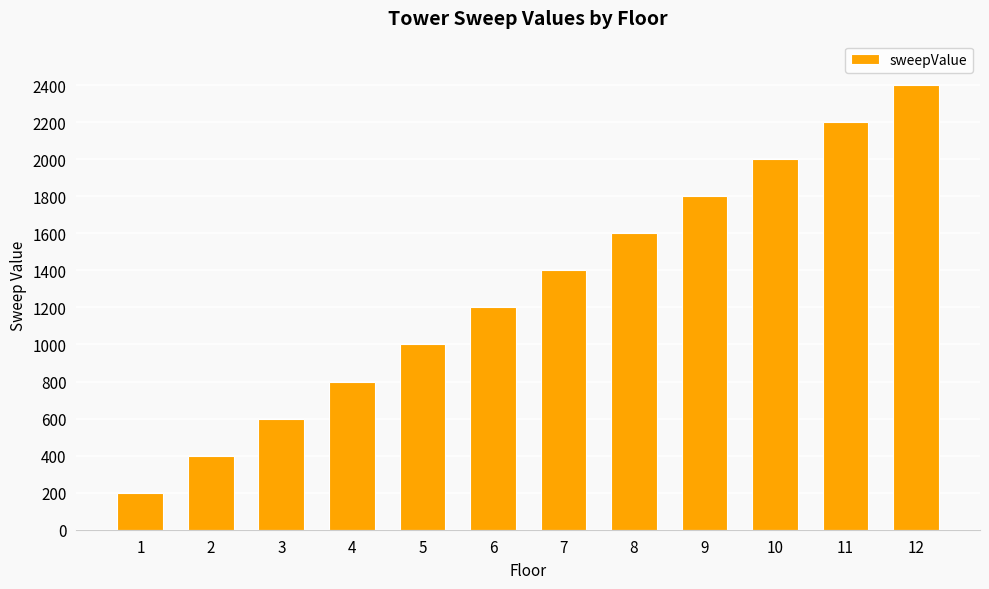

How many distinct data groups are displayed?

1